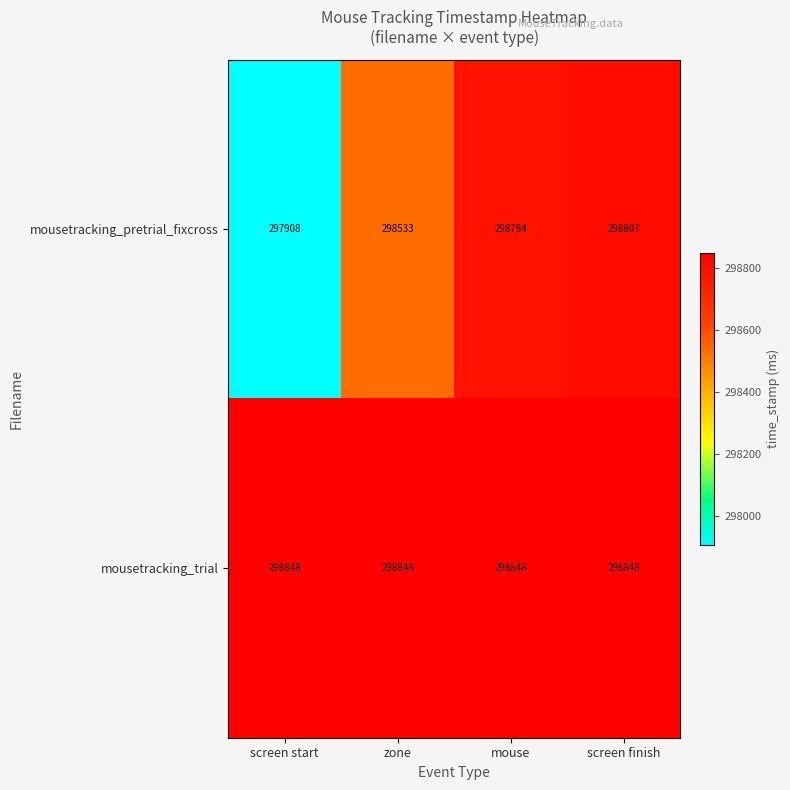

What is the difference between the highest and lowest values at zone?

315